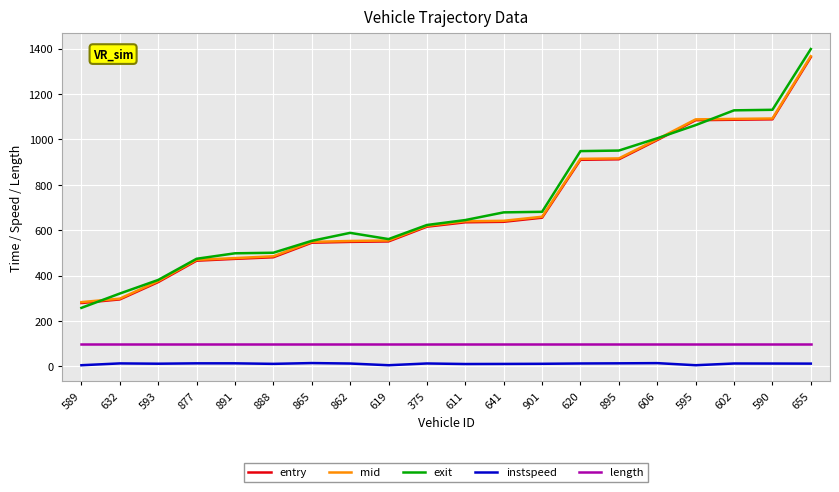

At which category does the chart reach its peak across all series?

655